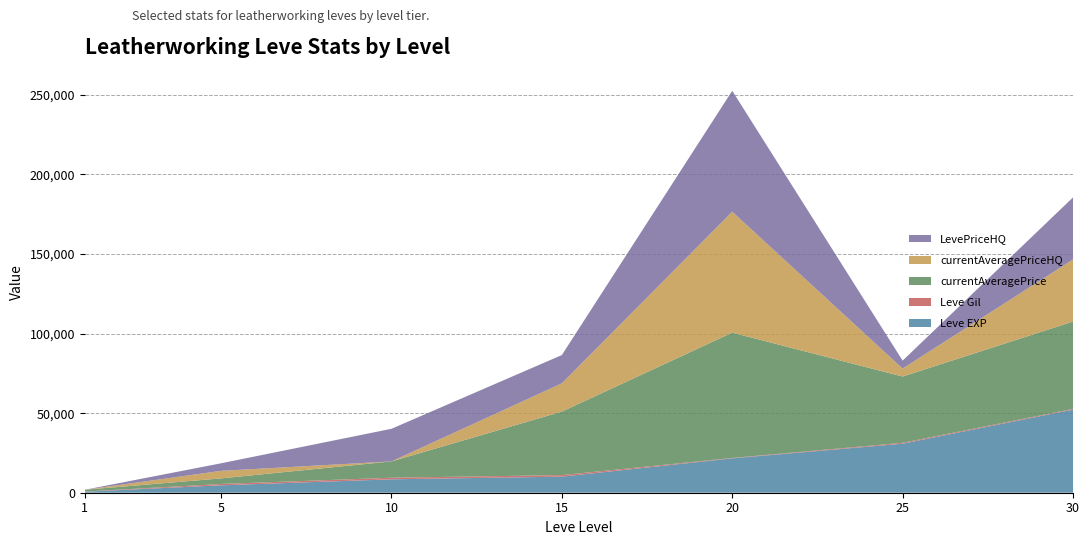

Reading left to right, list all the values displayed in this chart.

Leve EXP: 1=630	5=4660	10=8430	15=10100	20=21600	25=30820	30=52220
Leve Gil: 1=112	5=840	10=990	15=980	20=248	25=562	30=438
currentAveragePrice: 1=1111	5=3501	10=10251	15=39888	20=78750	25=41630	30=54916
currentAveragePriceHQ: 1=0	5=4747	10=0	15=17777	20=76000	25=5000	30=39001
LevePriceHQ: 1=0	5=4747	10=20500	15=17777	20=76000	25=5000	30=39001